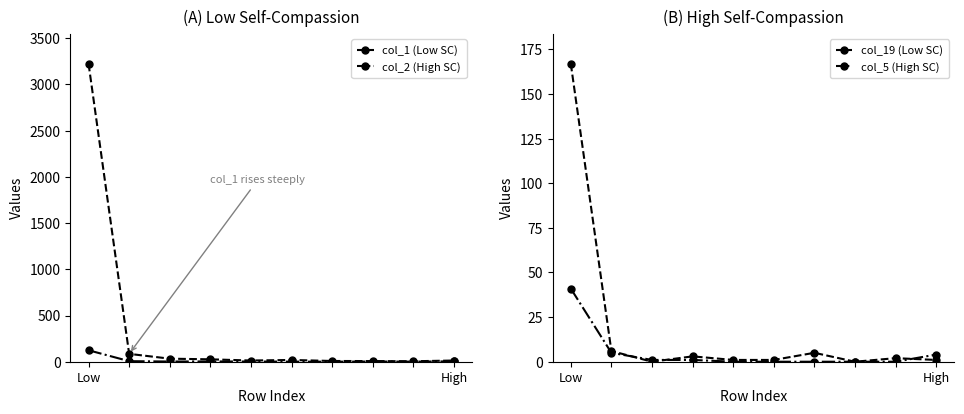

True or false: col_19 (Low Self-Criticism) has more than 2 interior local peaks.

True